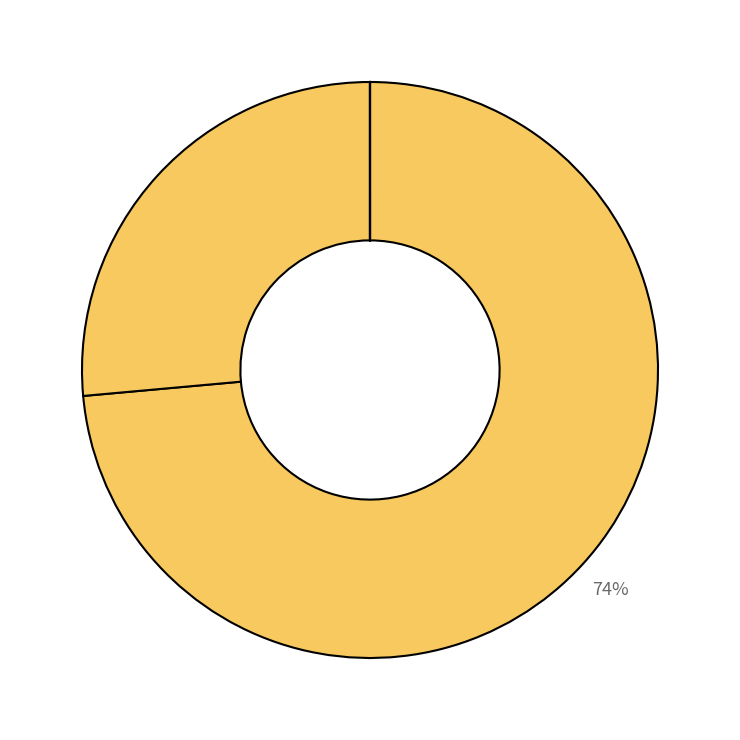

Count the number of slices in the pie.

5